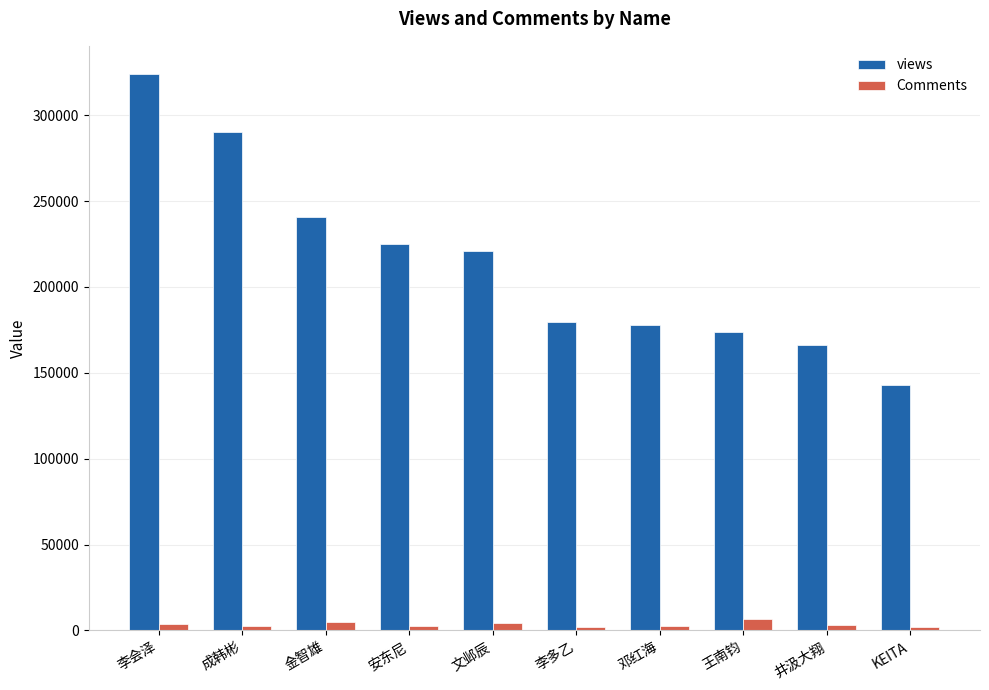

What position from the left is 王南钧?

8